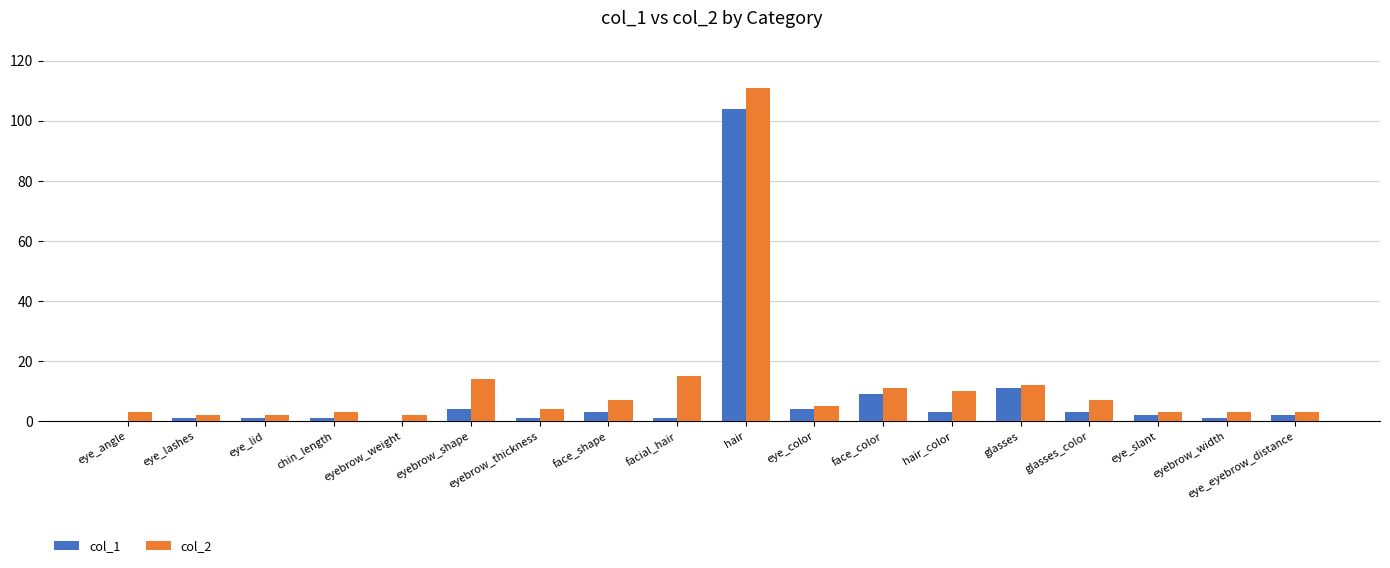

Is it true that col_2 equals 15 at facial_hair?

True